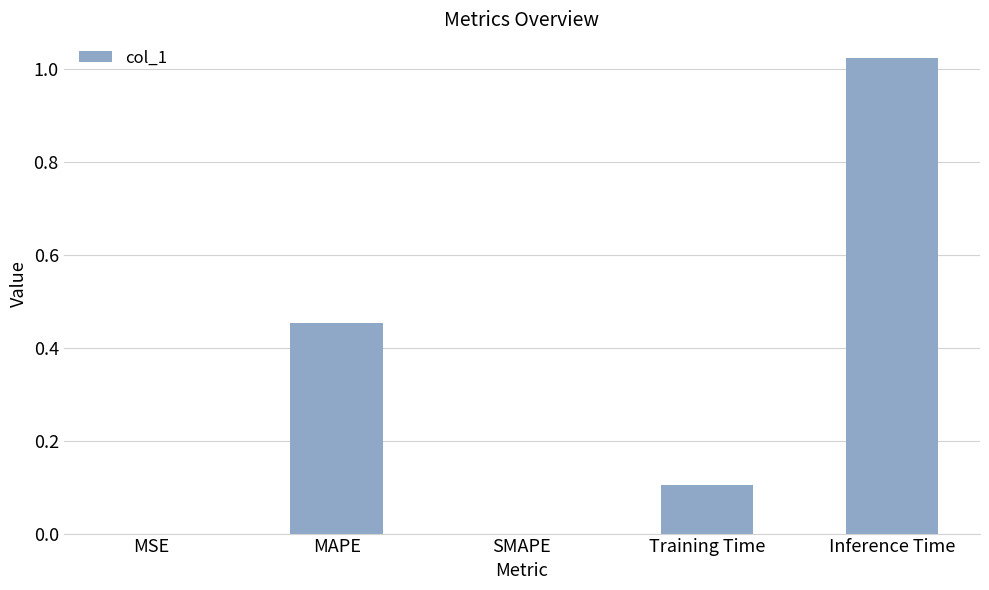

The value at Inference Time is 0.4. True or false?

False